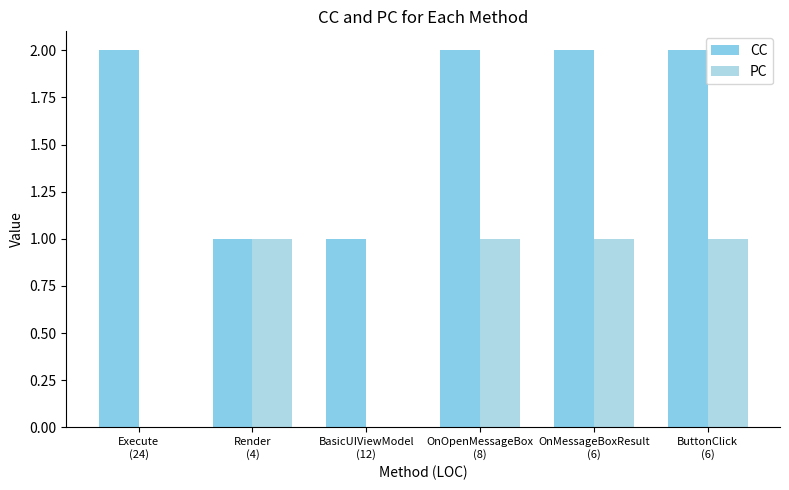

What is the maximum value shown in the chart?

2